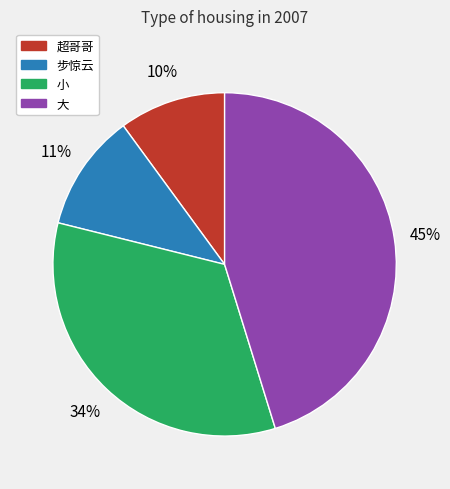

Is the sum of 超哥哥 and 步惊云 greater than half?

No